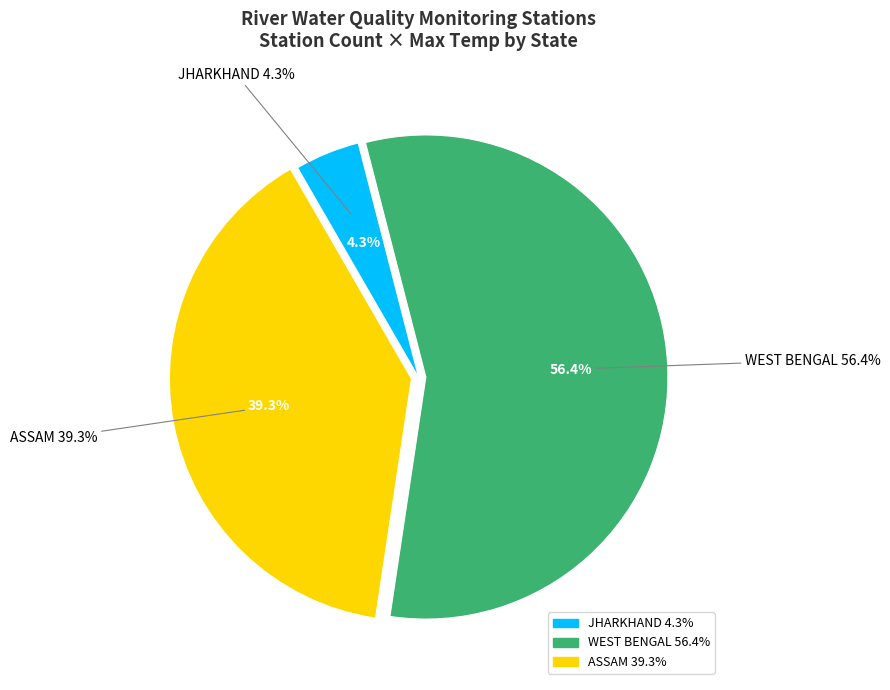

To the nearest percent, what is the average slice percentage?

33%